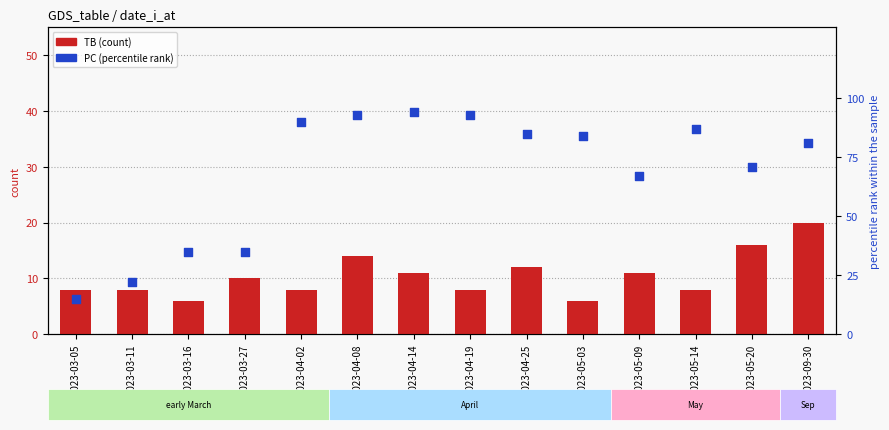

Which series has the largest total across all categories?

PC (percentile)